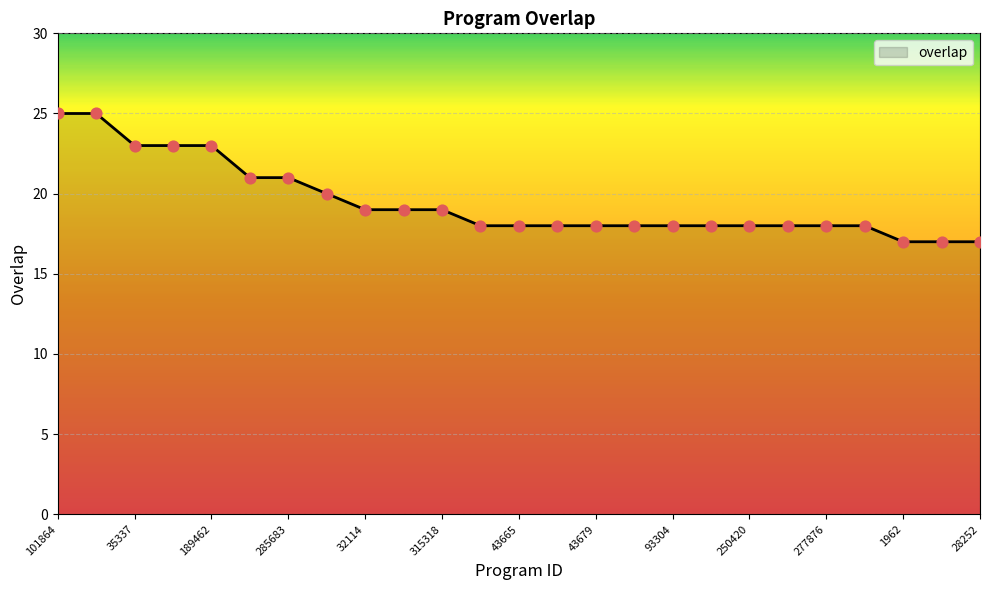

What is the maximum value shown in the chart?

25